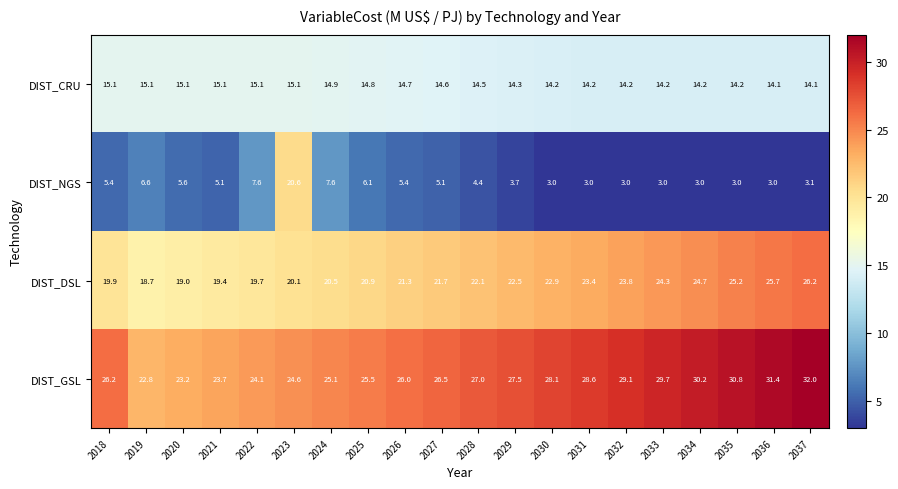

What is the sum of the DIST_DSL values at 2021 and 2031?

42.8